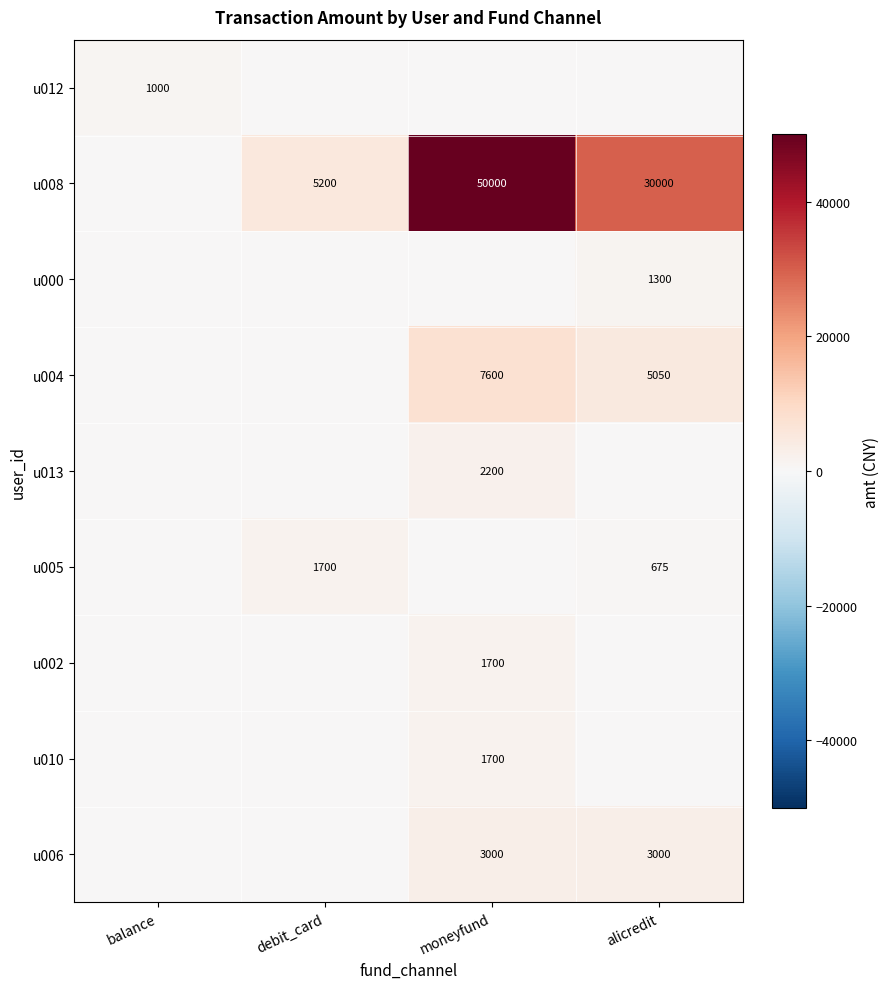

True or false: u000 has a value of 1300 at alicredit.

True